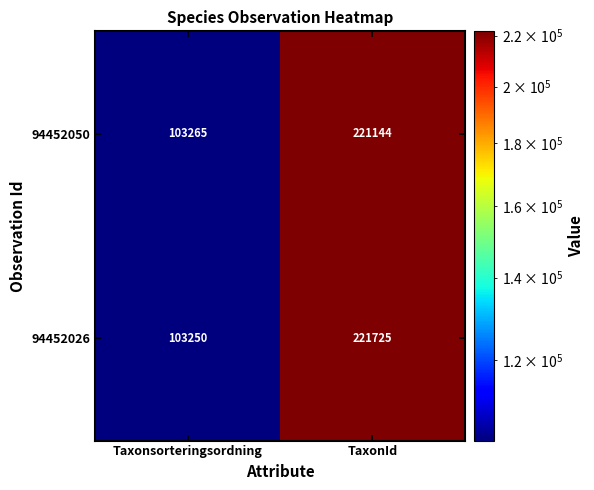

Which category has the lowest value across all series?

Taxonsorteringsordning